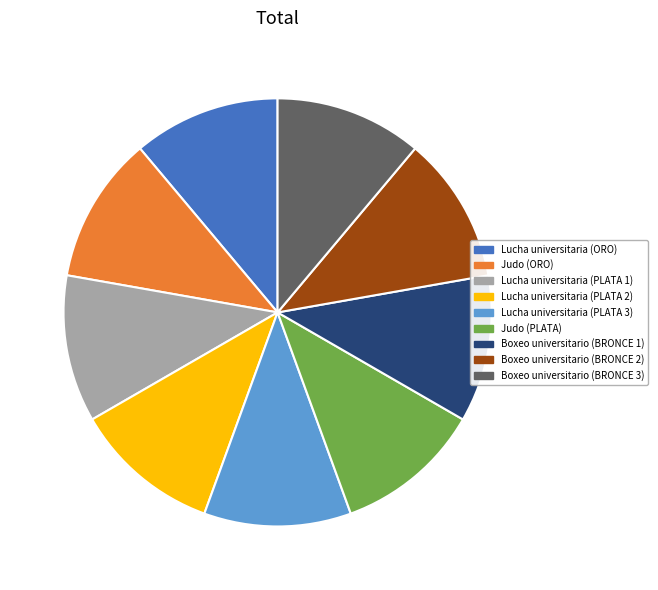

How many slices are in this pie chart?

9